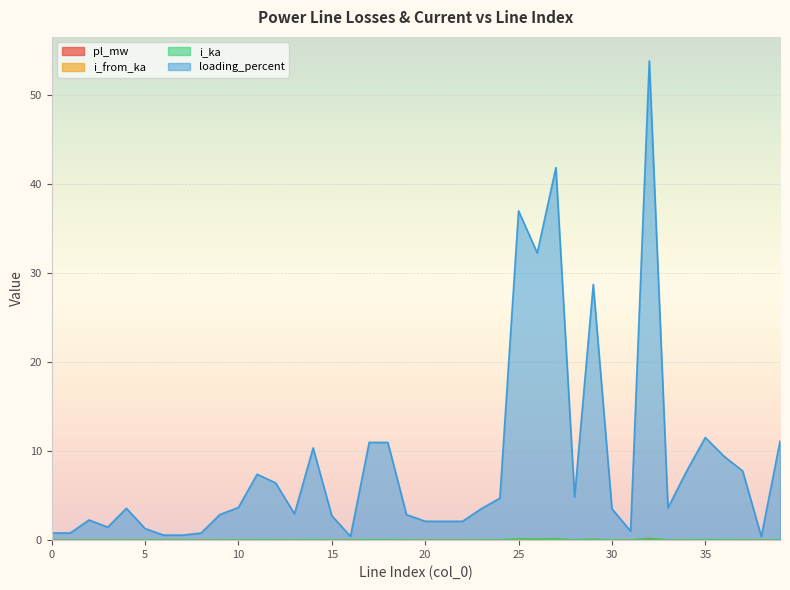

How many lines are shown in the chart?

4